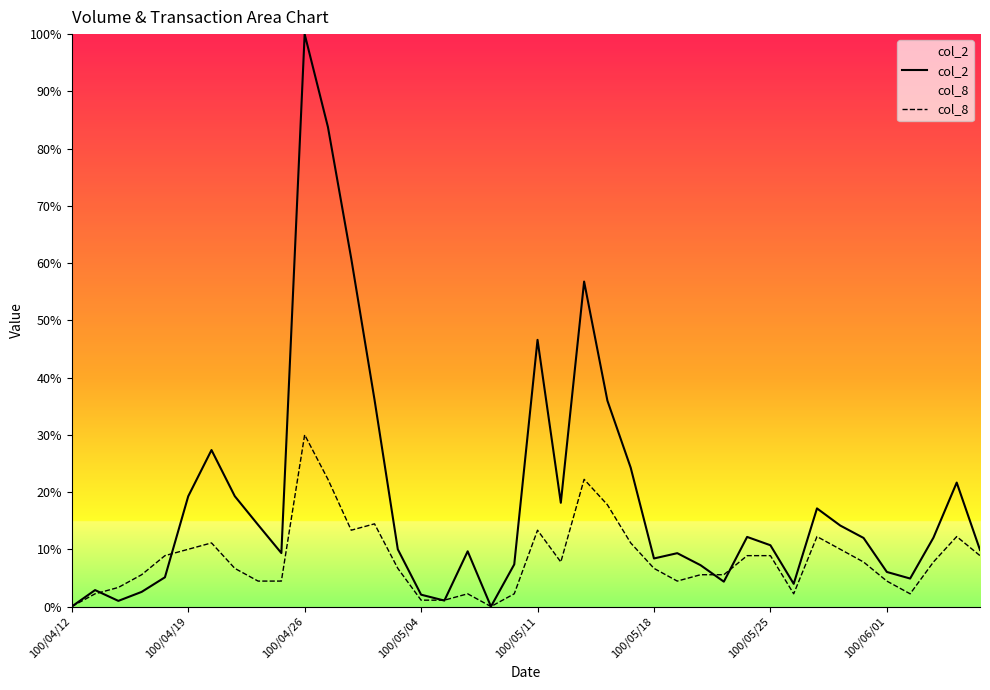

Which series has the widest spread of values?

col_2